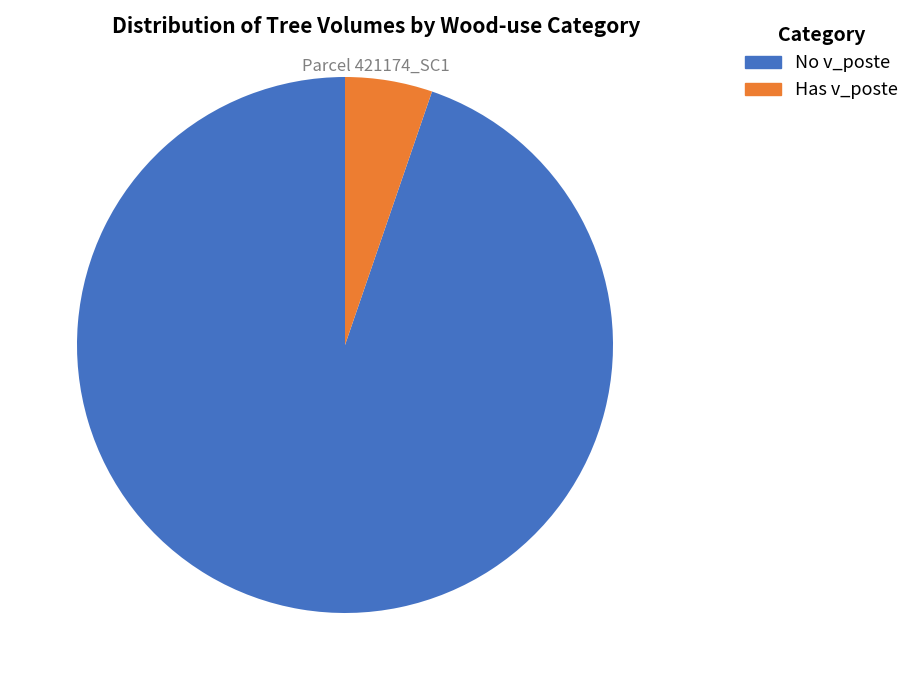

Is there a majority slice in this chart?

Yes